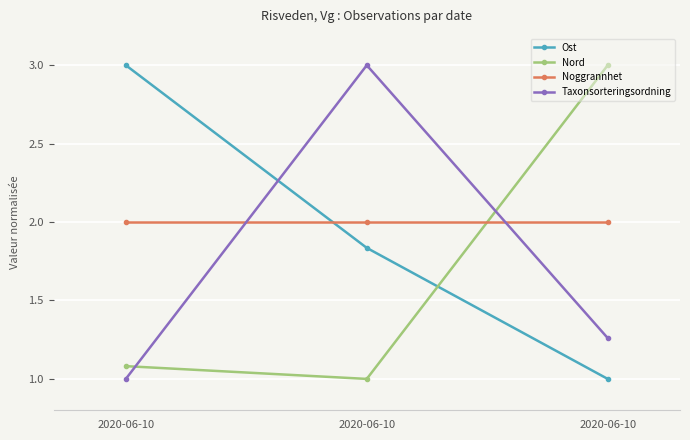

Reading right to left, extract all data points from this chart.

Ost: 1.0	1.8	3.0
Nord: 3.0	1.0	1.1
Noggrannhet: 2.0	2.0	2.0
Taxonsorteringsordning: 1.3	3.0	1.0